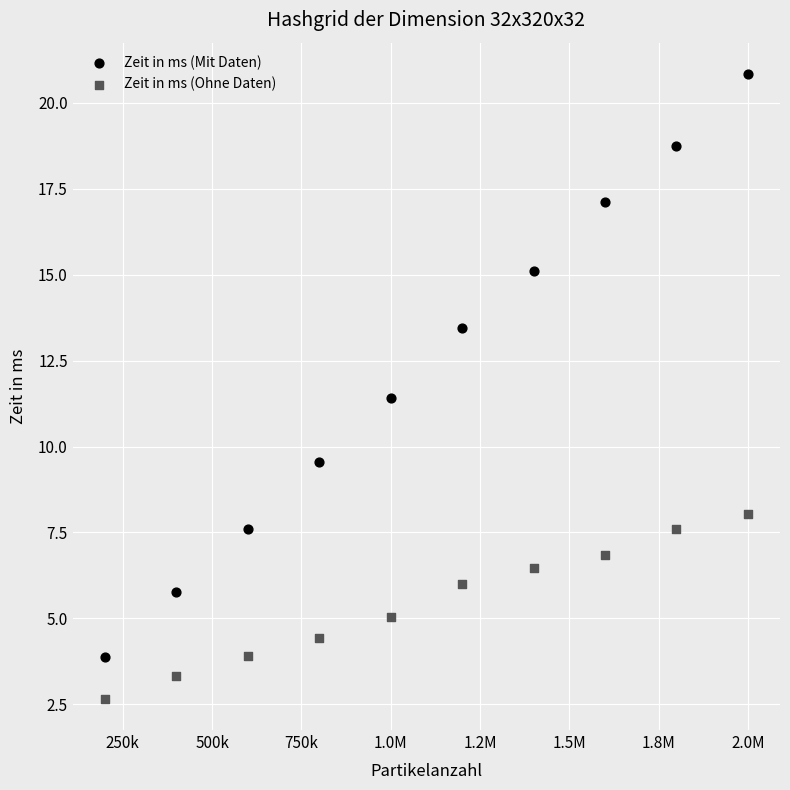

Across all data points, what is the range of X values (max minus min)?

1800000.0